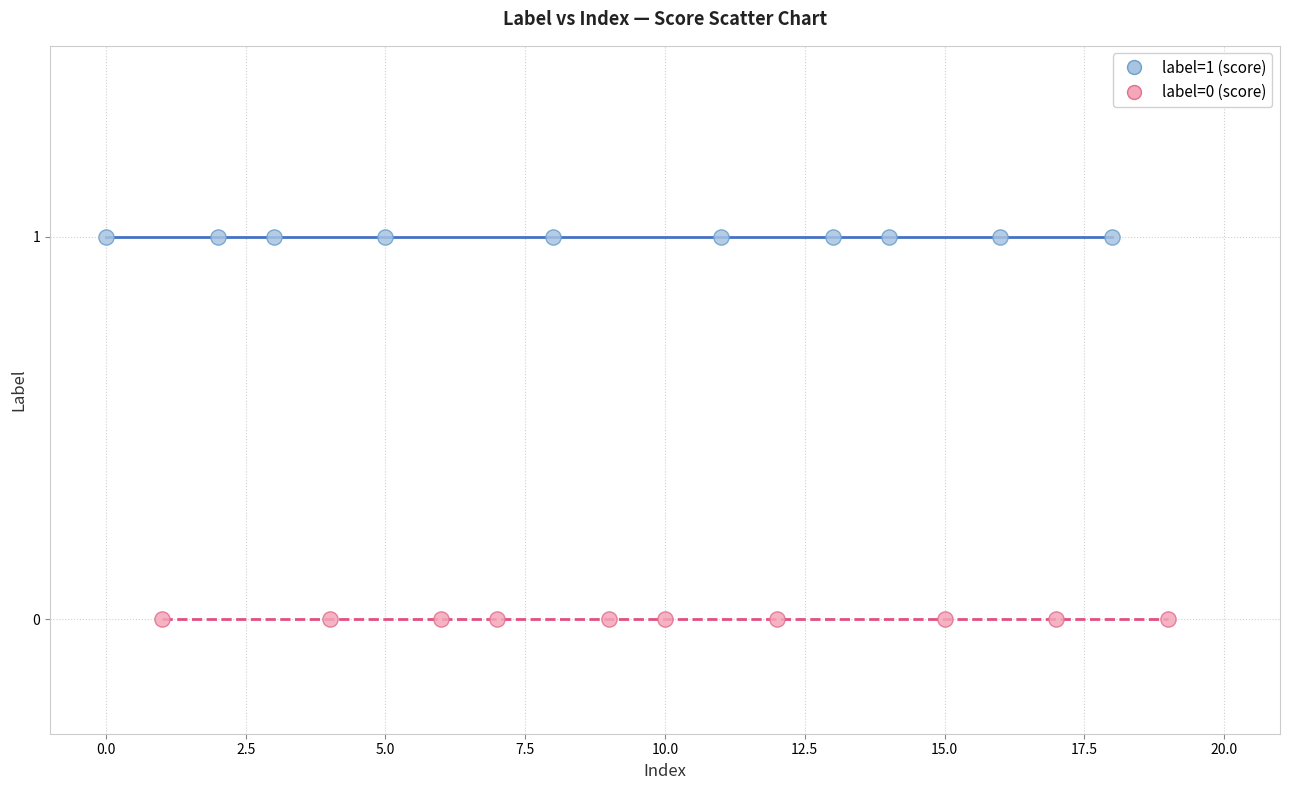

Which series reaches the maximum Y coordinate?

label=1 (score)